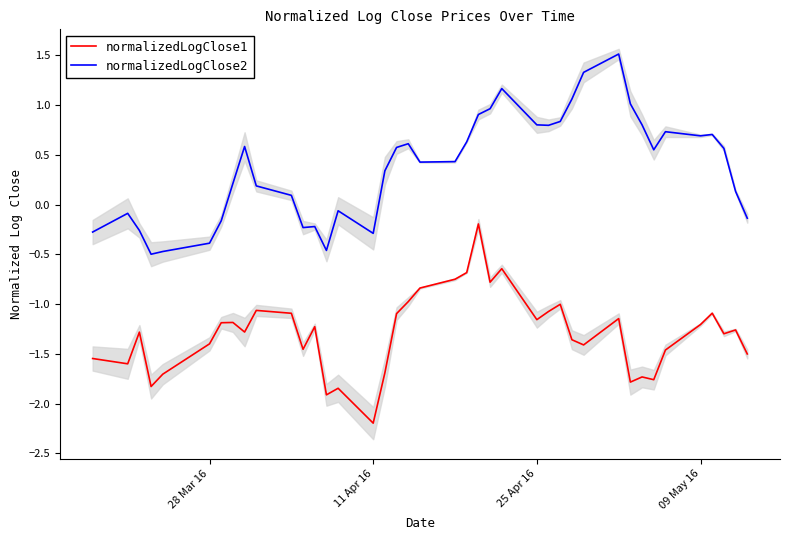

What is the minimum value for normalizedLogClose2?

-0.5